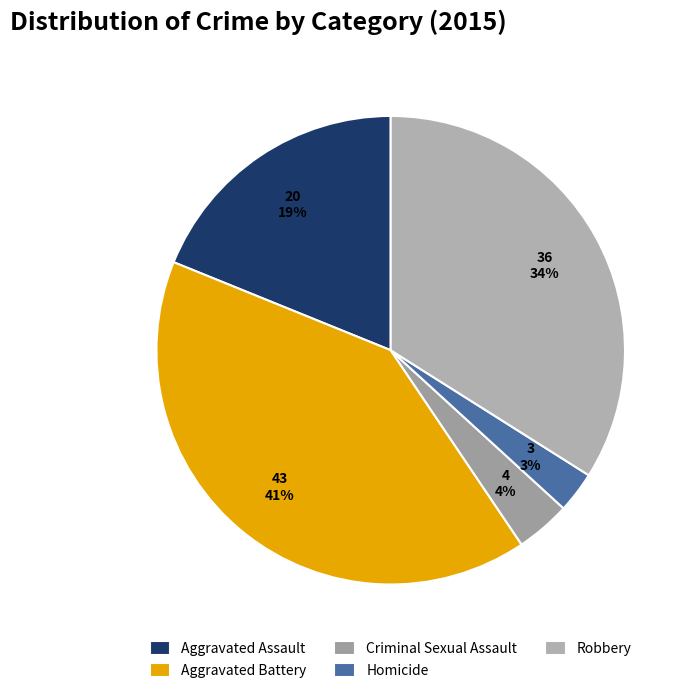

Rank the categories by value from highest to lowest.

Aggravated Battery, Robbery, Aggravated Assault, Criminal Sexual Assault, Homicide